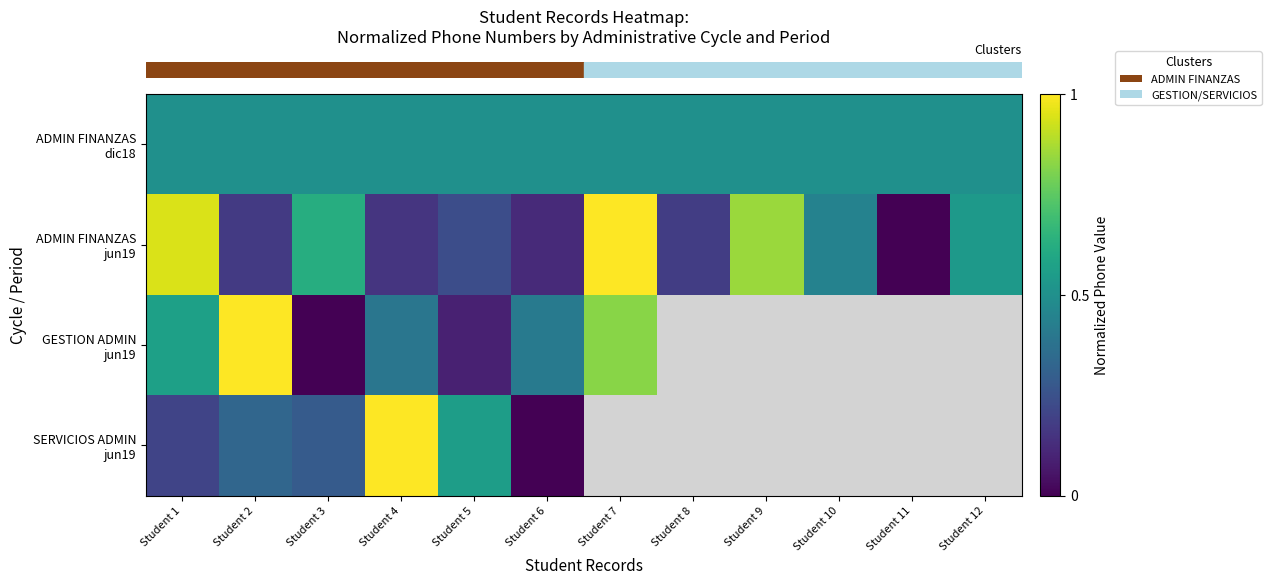

At how many categories does at least one series exceed 0?

12